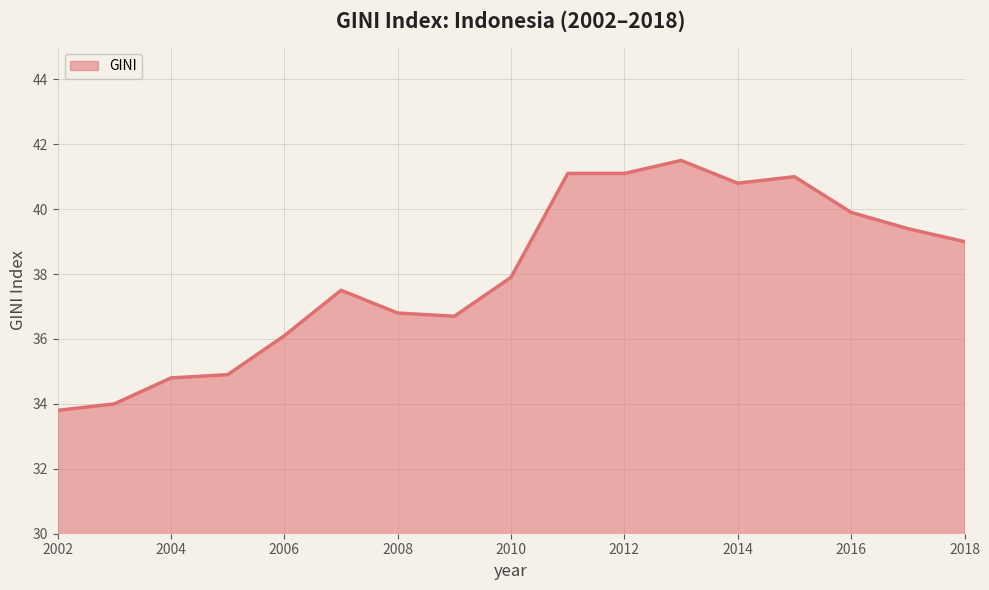

Reading left to right, transcribe all the data shown in this chart.

33.8	34.0	34.8	34.9	36.1	37.5	36.8	36.7	37.9	41.1	41.1	41.5	40.8	41.0	39.9	39.4	39.0